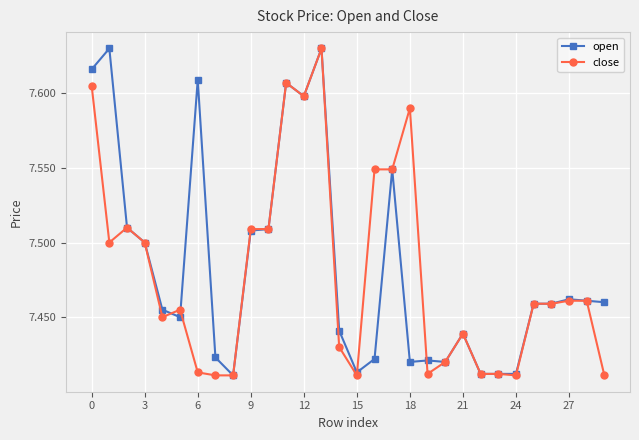

True or false: close has more than 0 interior local peaks.

True